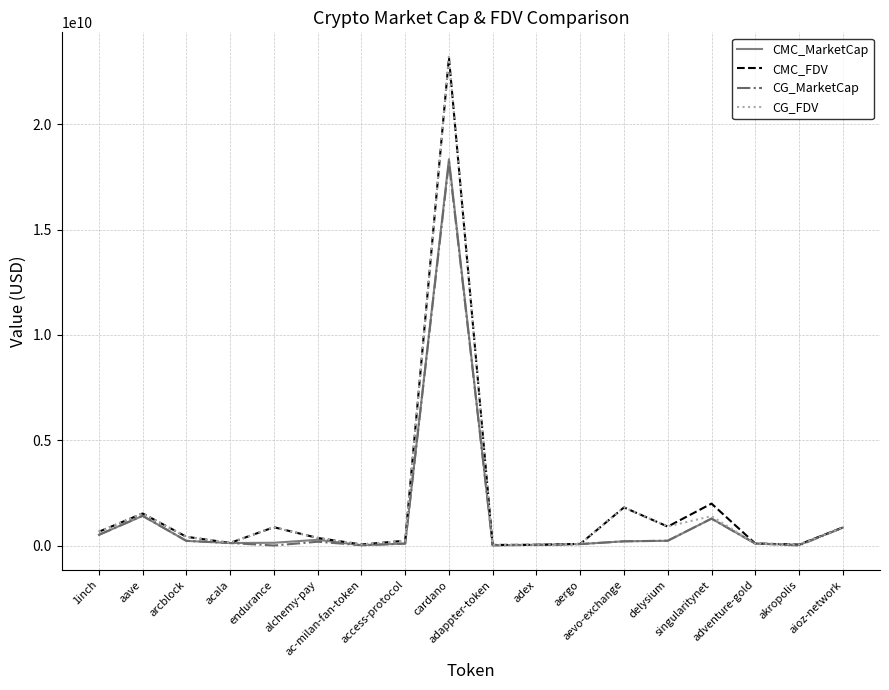

What is the spread (max minus min) of values at access-protocol?

136859186.7